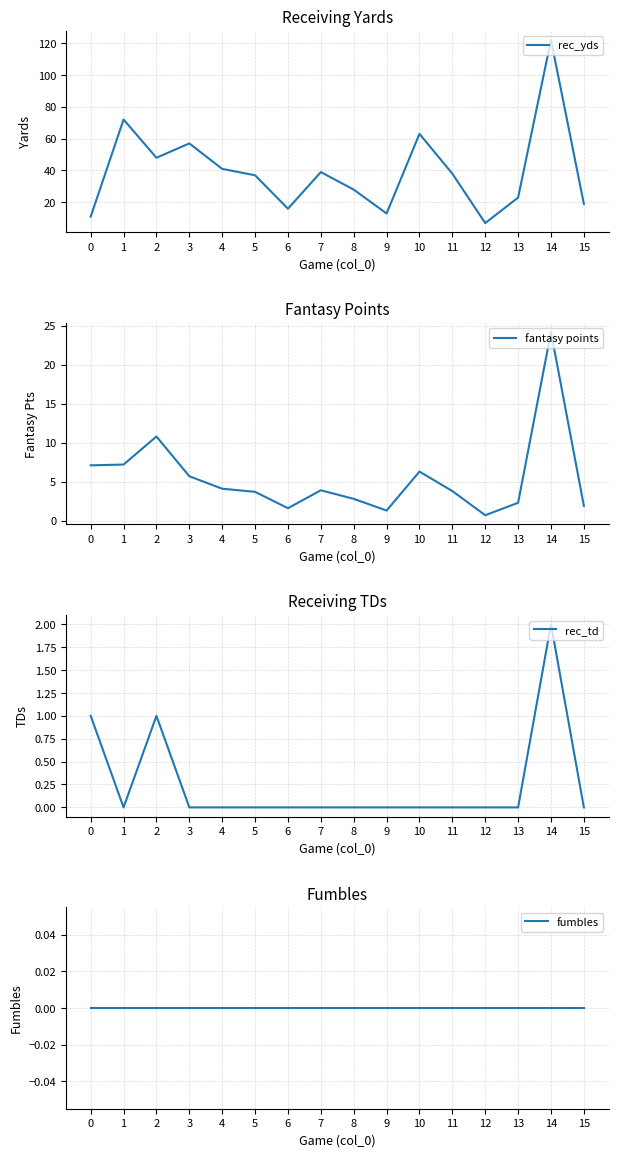

Reading left to right, what are all the values shown in this chart?

rec_yds: 0=11.0	1=72.0	2=48.0	3=57.0	4=41.0	5=37.0	6=16.0	7=39.0	8=28.0	9=13.0	10=63.0	11=38.0	12=7.0	13=23.0	14=122.0	15=19.0
fantasy points: 0=7.1	1=7.2	2=10.8	3=5.7	4=4.1	5=3.7	6=1.6	7=3.9	8=2.8	9=1.3	10=6.3	11=3.8	12=0.7	13=2.3	14=24.2	15=1.9
rec_td: 0=1.0	1=0.0	2=1.0	3=0.0	4=0.0	5=0.0	6=0.0	7=0.0	8=0.0	9=0.0	10=0.0	11=0.0	12=0.0	13=0.0	14=2.0	15=0.0
fumbles: 0=0.0	1=0.0	2=0.0	3=0.0	4=0.0	5=0.0	6=0.0	7=0.0	8=0.0	9=0.0	10=0.0	11=0.0	12=0.0	13=0.0	14=0.0	15=0.0